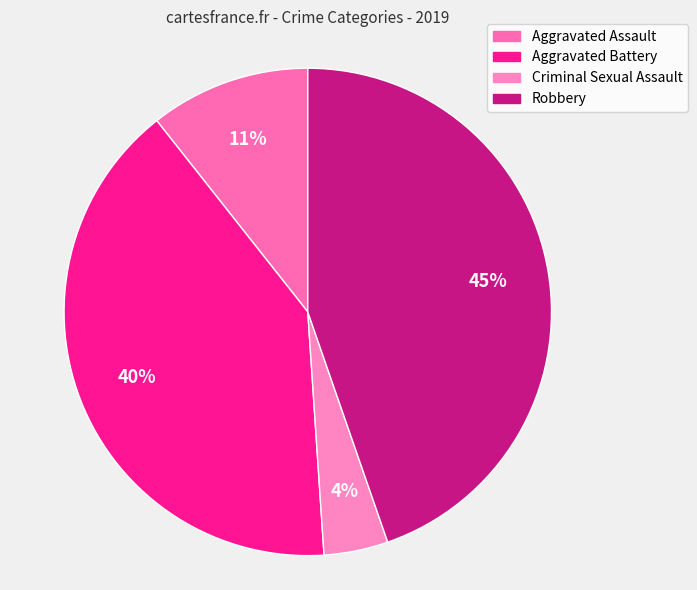

How many slices are in this pie chart?

4